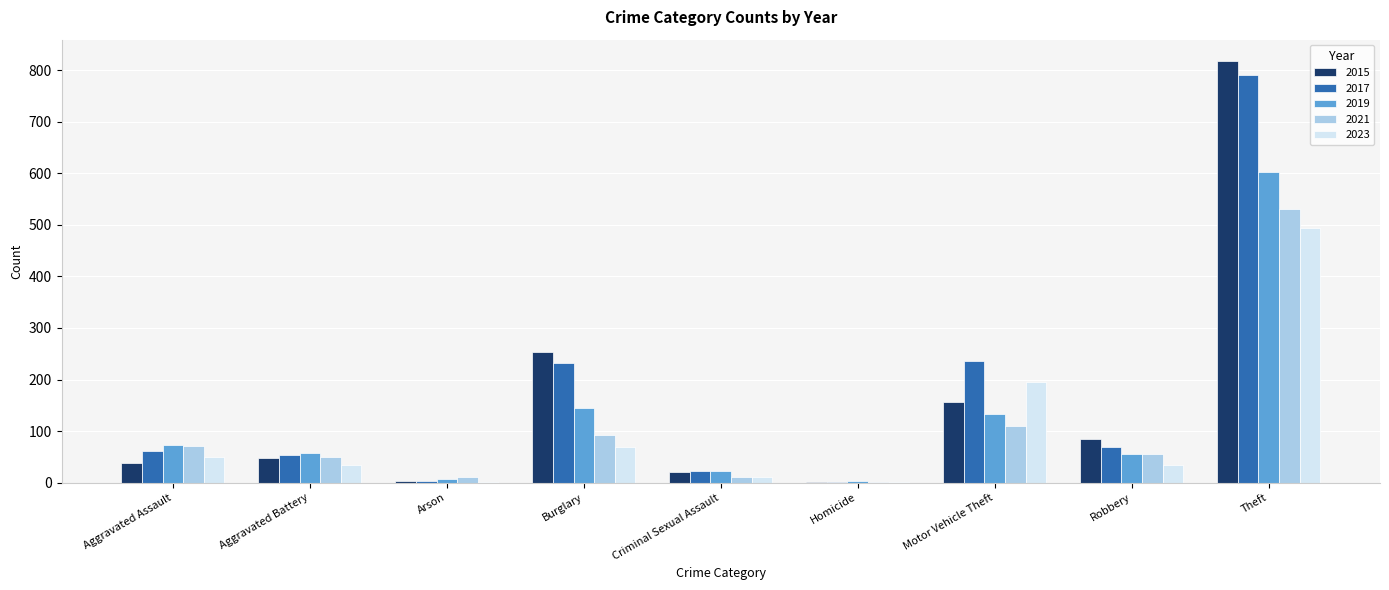

At which label is 2015 closest to 410?

Burglary